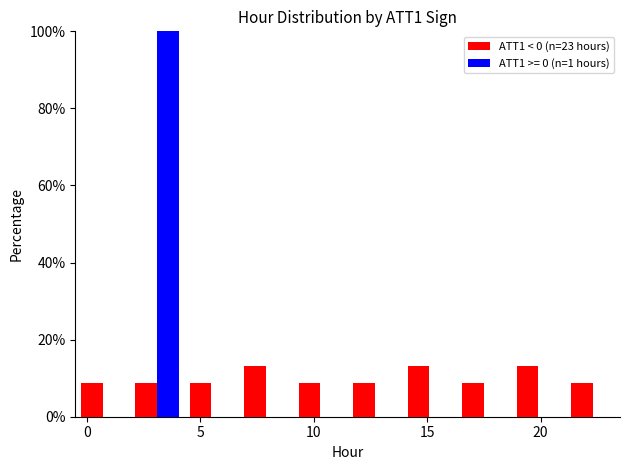

In the ATT1 >= 0 (n=1 hours) series, which range on the x-axis has the tallest bar?

1.9 to 4.3